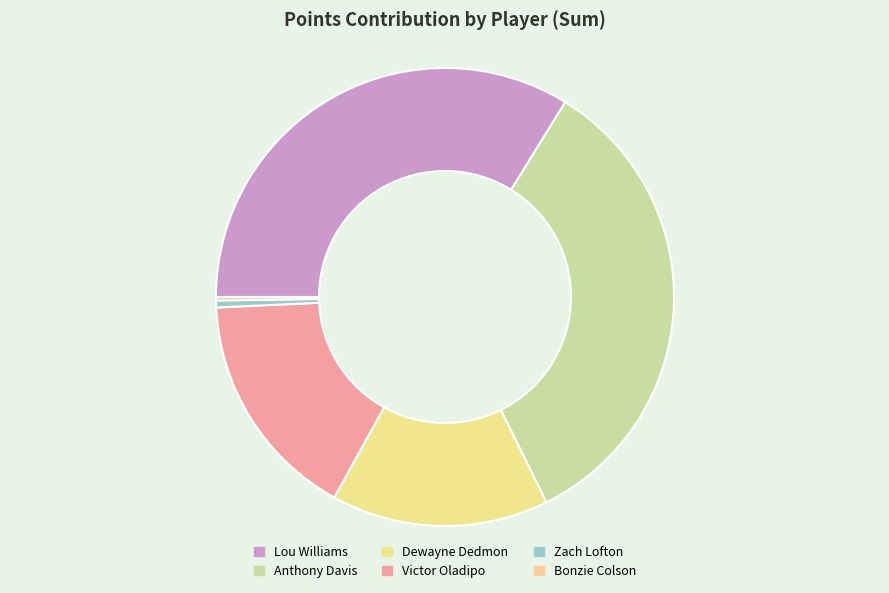

How many slices are in this pie chart?

6